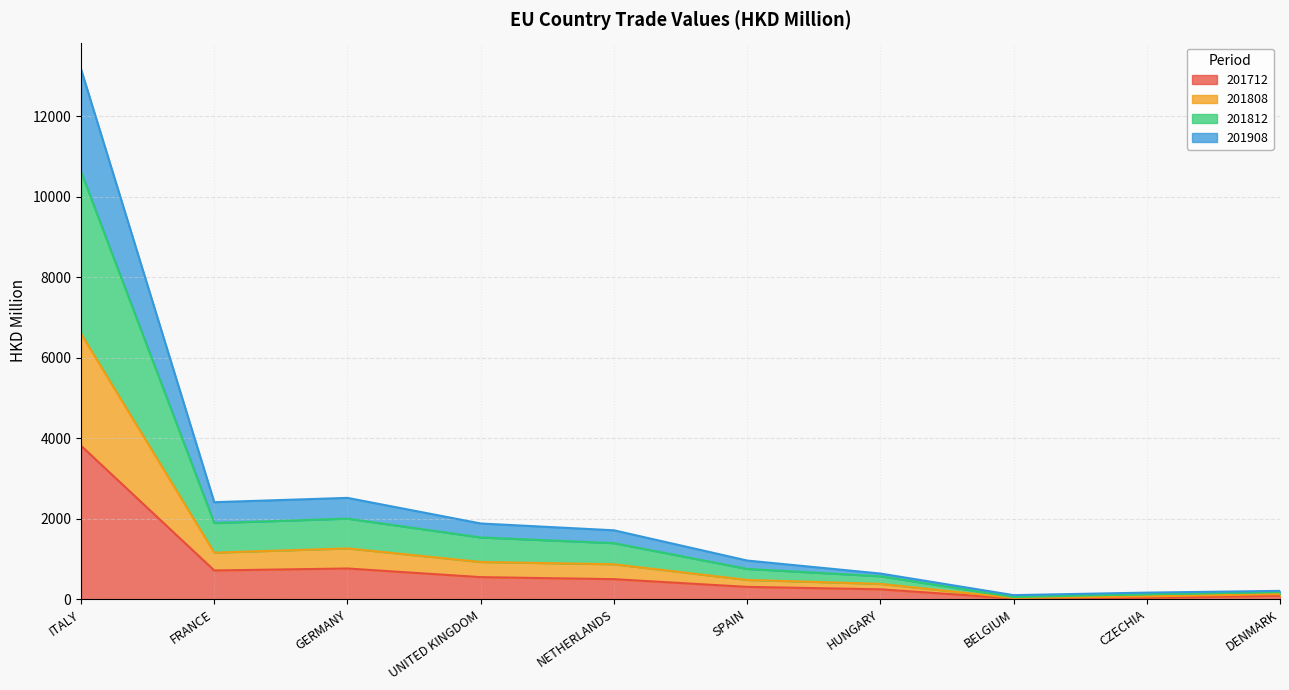

Does the chart have visible grid lines?

Yes